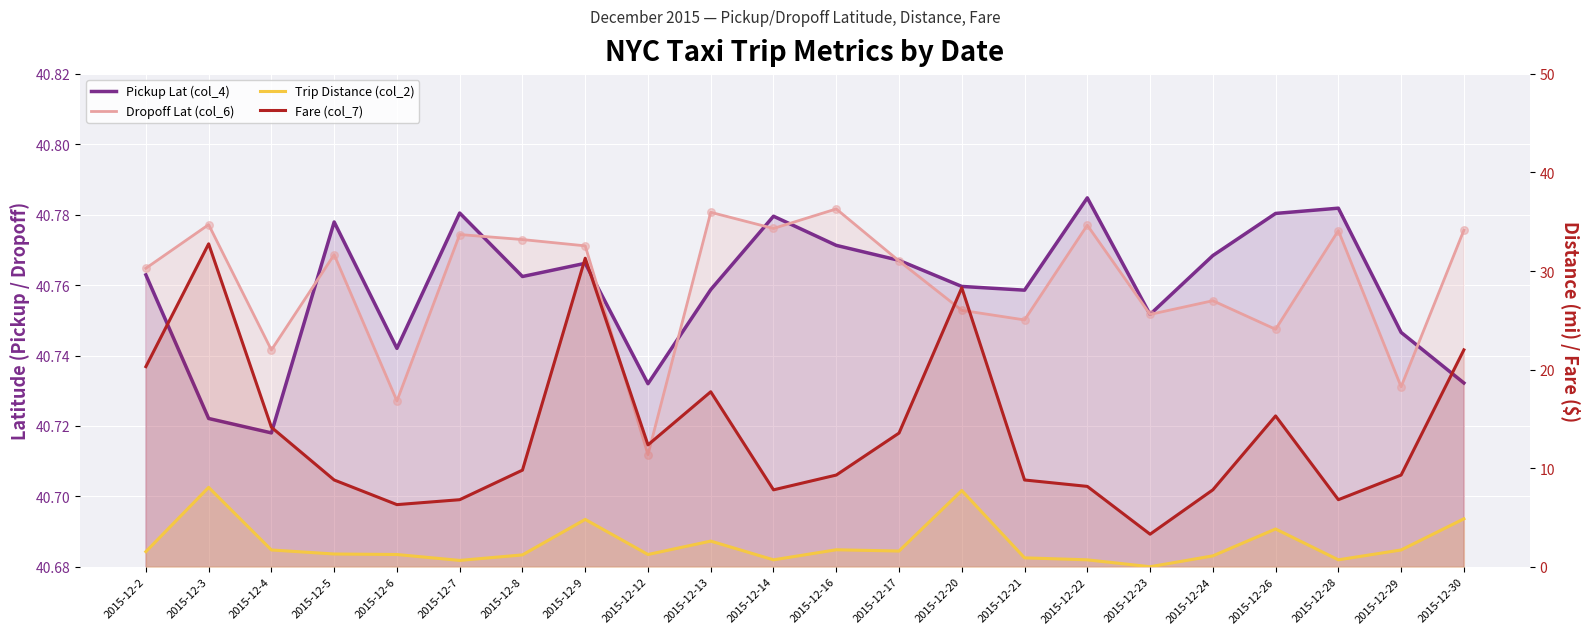

Which series reaches the maximum Y coordinate?

Pickup Lat (col_4)